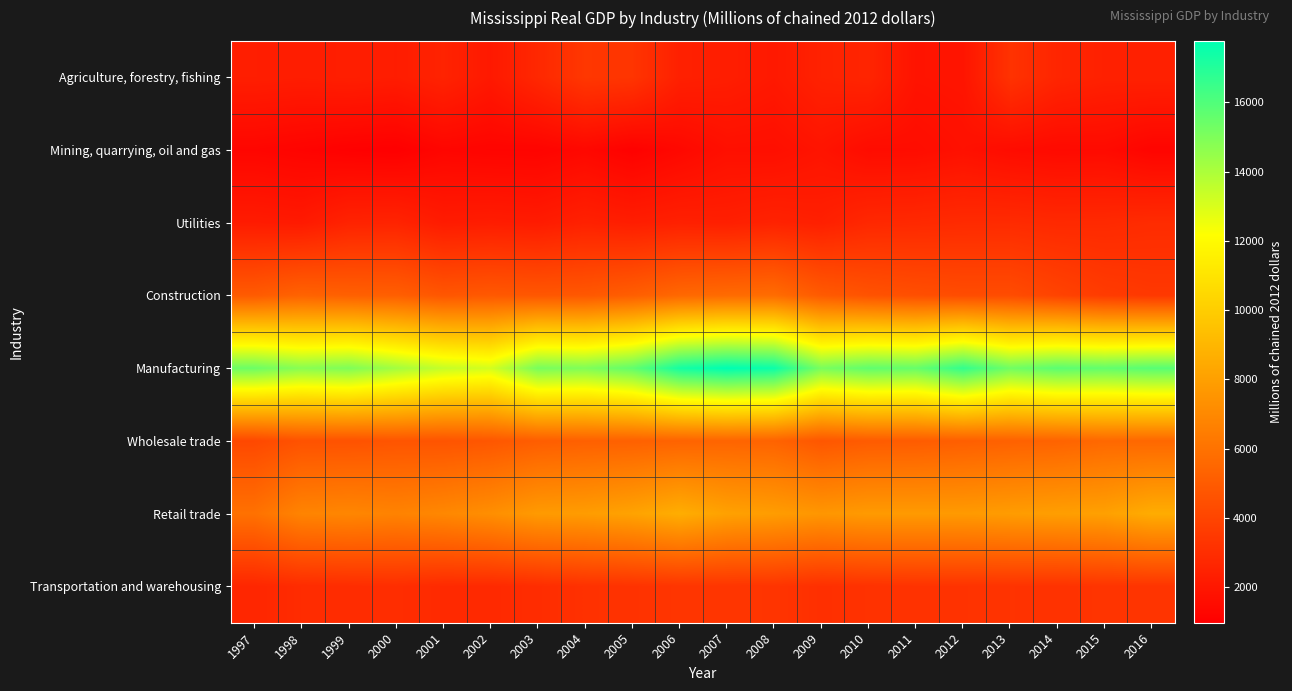

Which series has the largest total across all categories?

Manufacturing